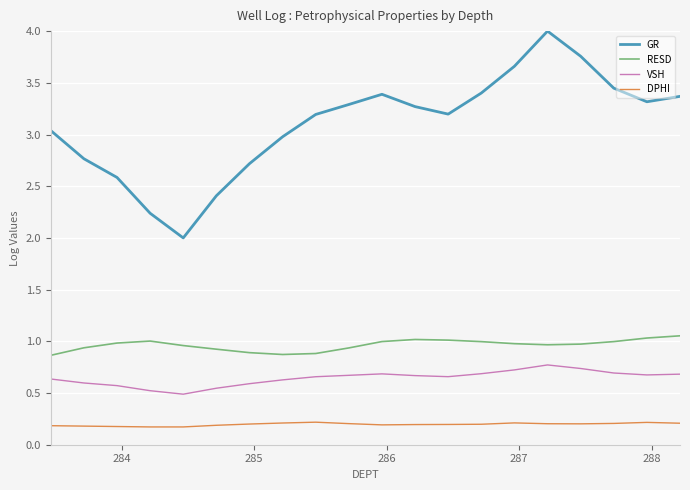

What is the difference between the second highest and second lowest values in the GR series?

1.5